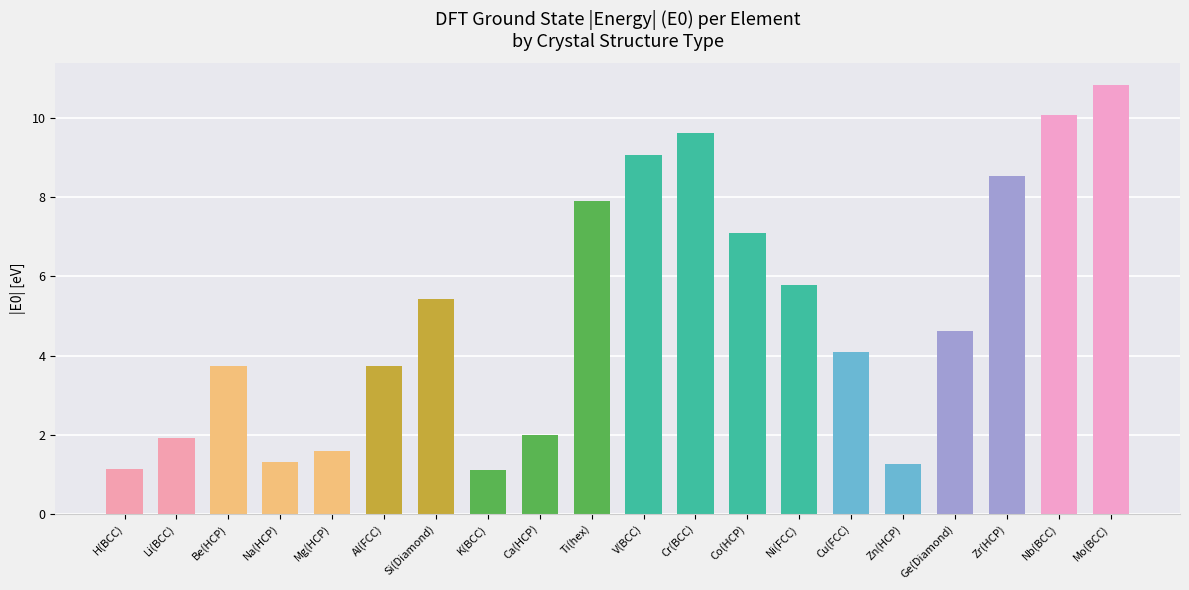

Which has a higher value, H(BCC) or Ge(Diamond)?

Ge(Diamond)